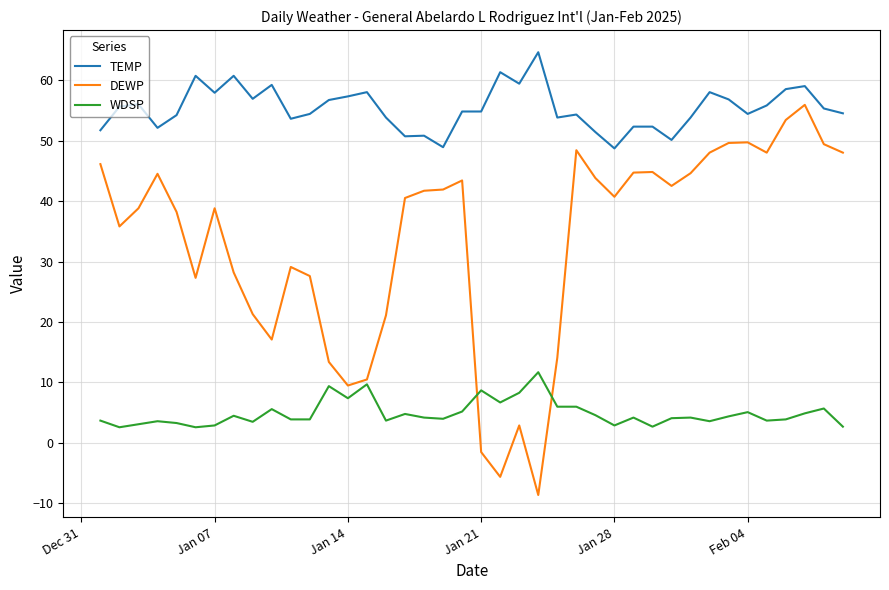

Which series has the largest total across all categories?

TEMP